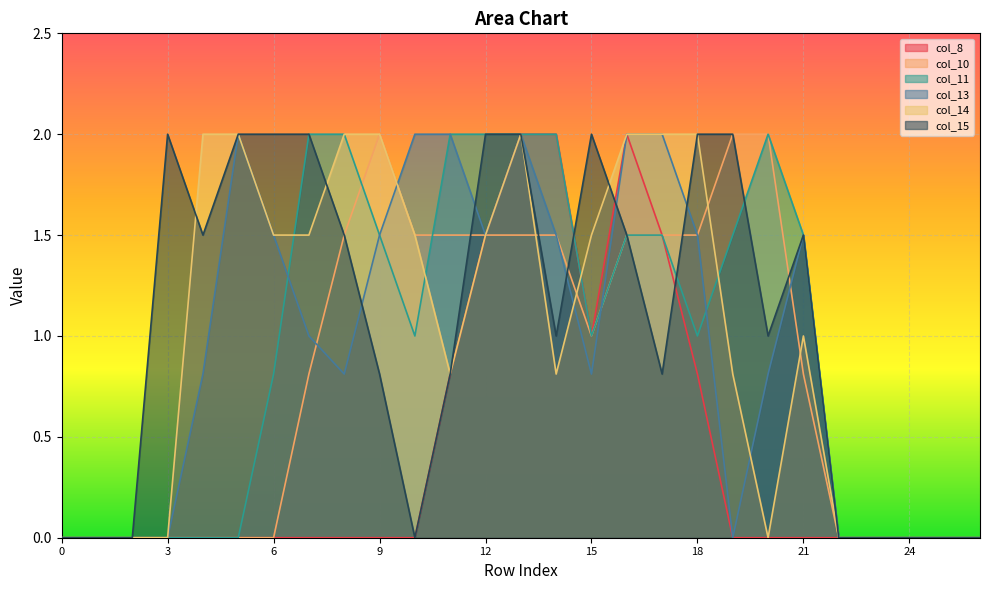

How many values in the col_15 series are below 1?

12